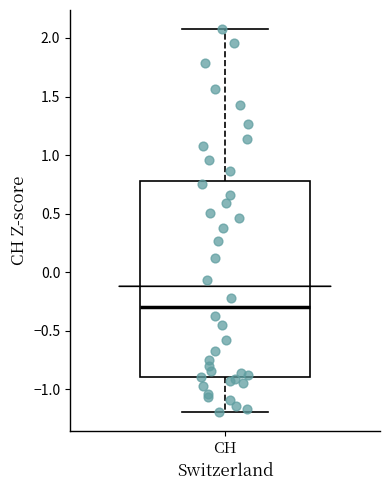

Transcribe this box plot: give where the median line is, the range the box spans, and where the two whiskers end, as read against the y-axis. The values are not printed on the chart, so give them approximately, as read against the axis.

median -0.3, box -0.9 to 0.8, whiskers -1.2 to 2.1